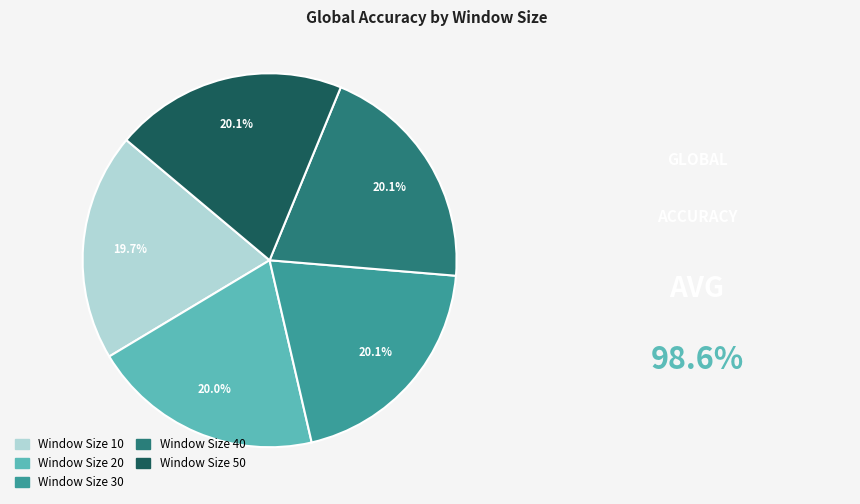

To the nearest percent, what percentage of the pie is Window Size 10?

20%